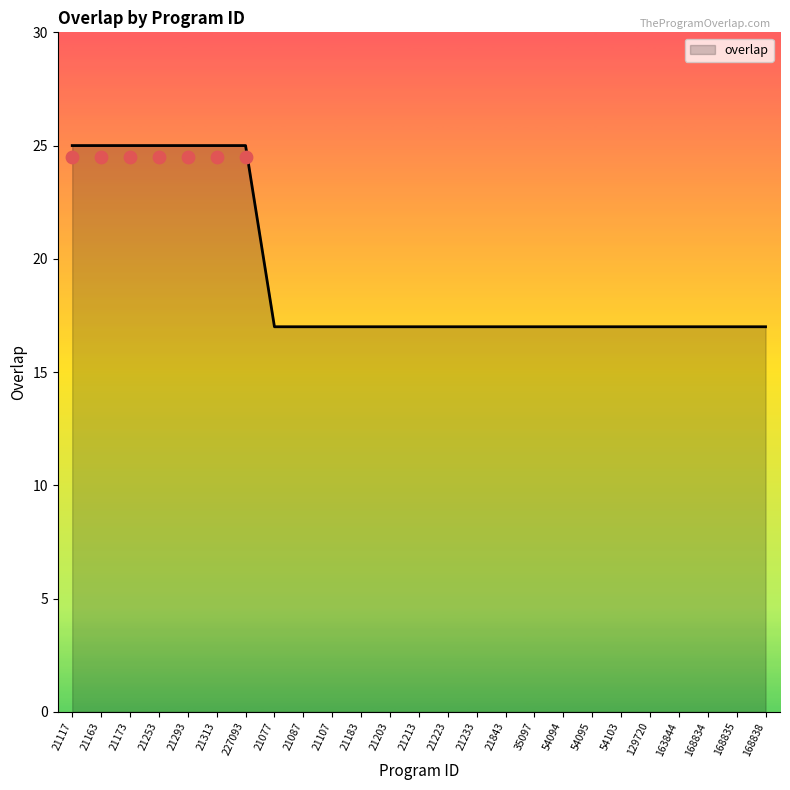

Between 21233 and 21213, which is larger?

21233